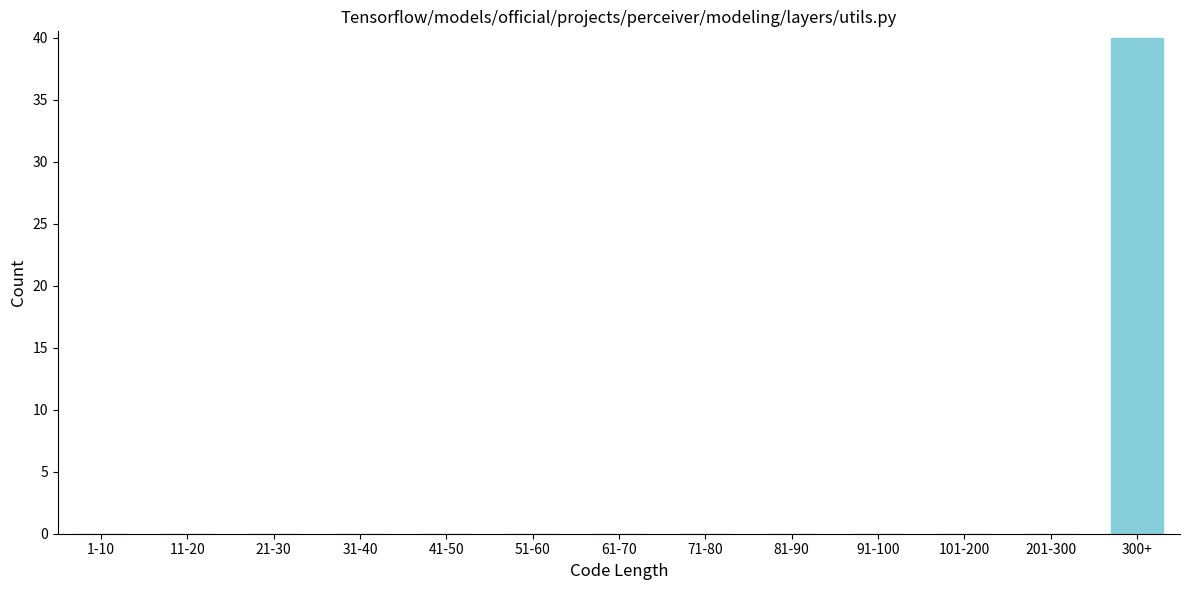

Reading left to right, extract all data points from this chart.

1-10=0	11-20=0	21-30=0	31-40=0	41-50=0	51-60=0	61-70=0	71-80=0	81-90=0	91-100=0	101-200=0	201-300=0	300+=40